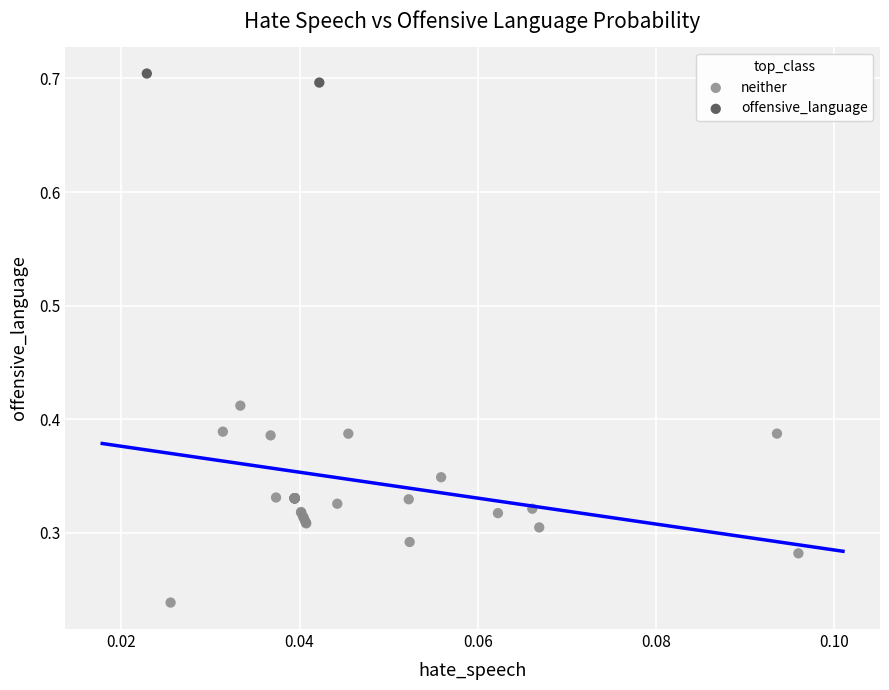

Which series contains the lowest Y value?

neither